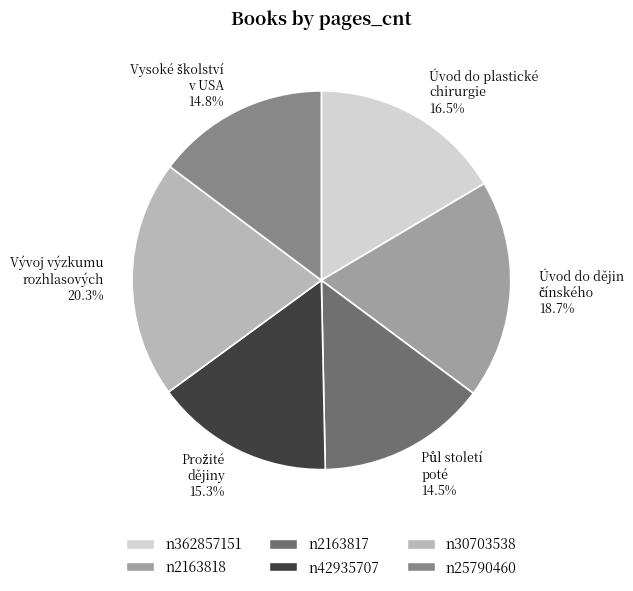

What percentage is the n30703538 slice, to the nearest percent?

20%